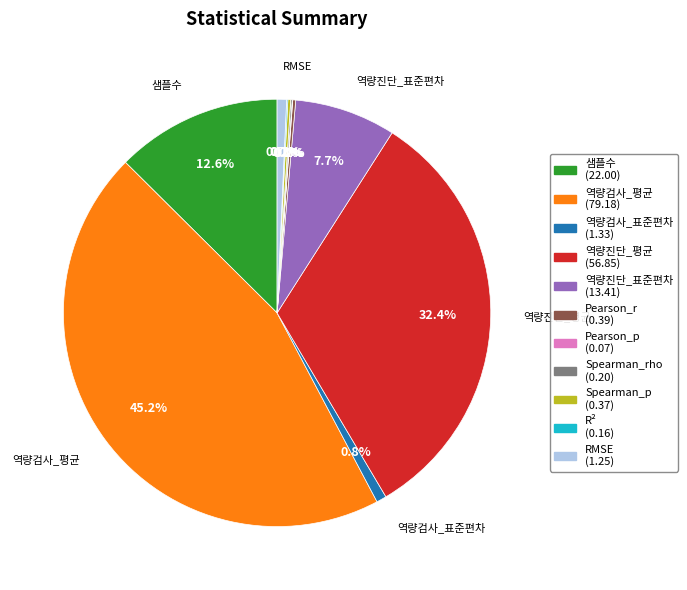

Approximately how many times larger is the value at 역량진단_평균 (56.85) compared to 역량진단_표준편차 (13.41)?

4.2